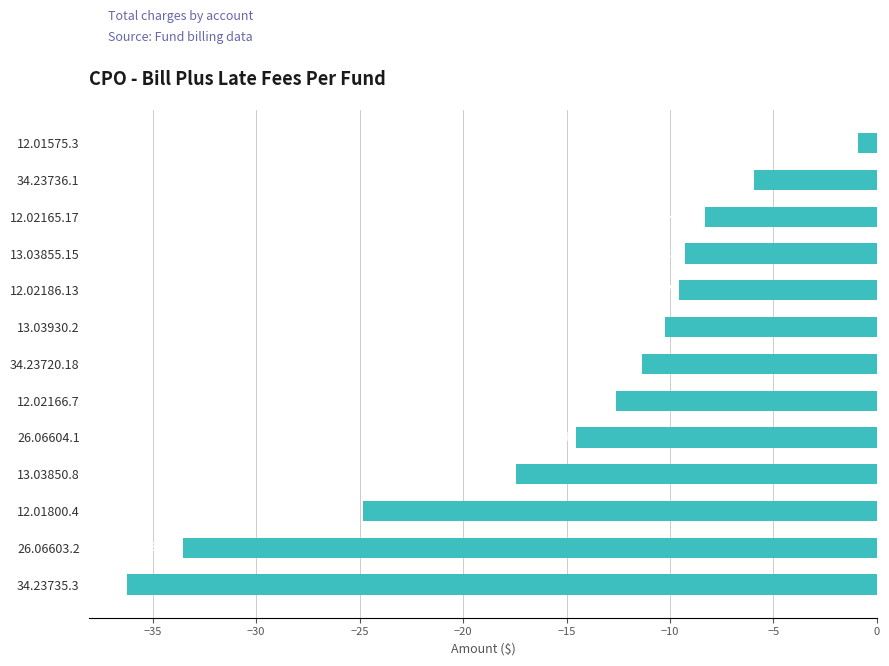

List the labels in order of value, largest first.

12.01575.3, 34.23736.1, 12.02165.17, 13.03855.15, 12.02186.13, 13.03930.2, 34.23720.18, 12.02166.7, 26.06604.1, 13.03850.8, 12.01800.4, 26.06603.2, 34.23735.3